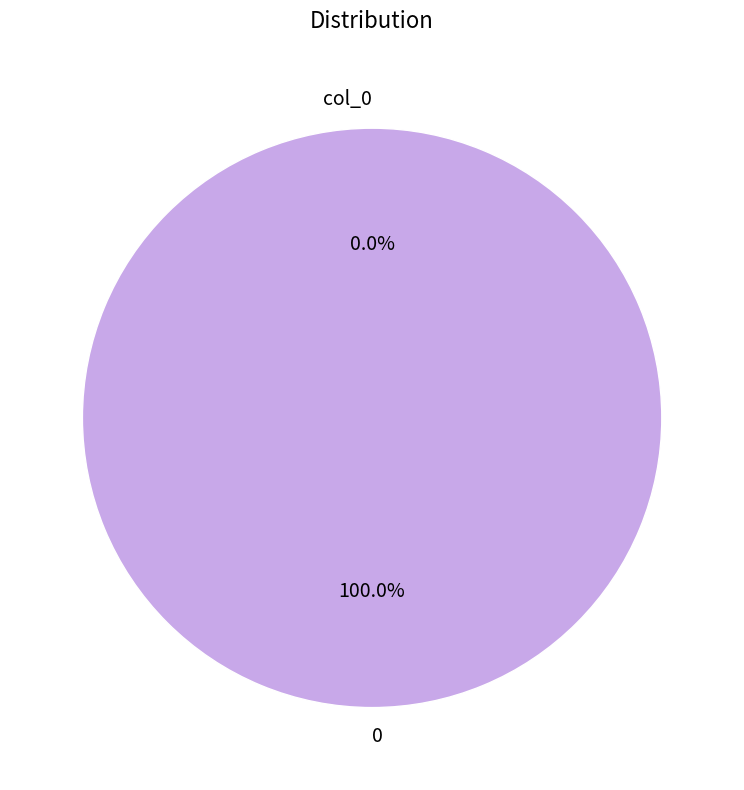

Does any single category account for the majority?

Yes